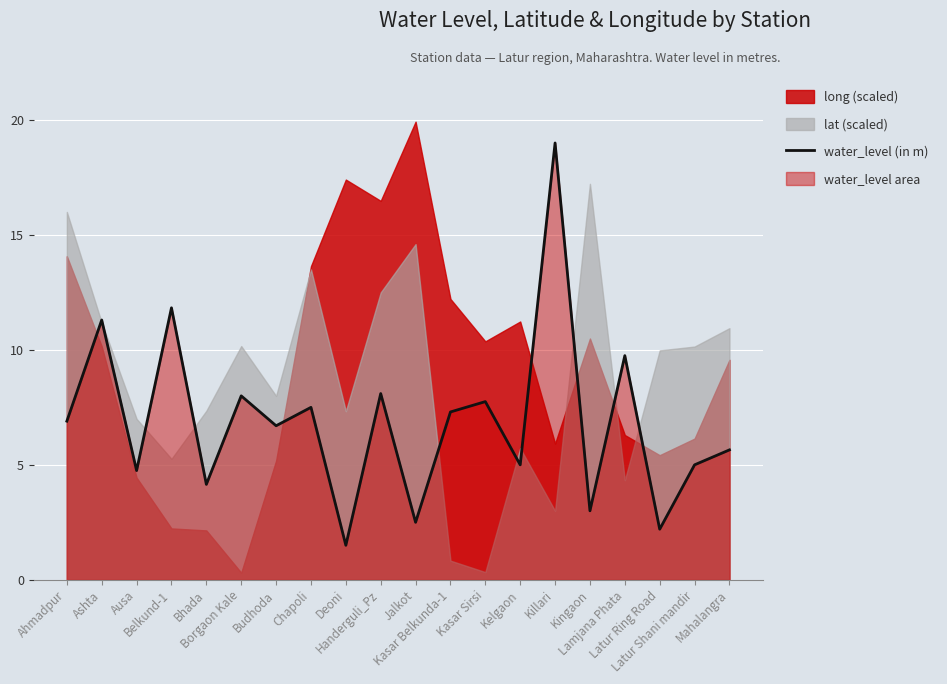

At which label is the value closest to 10?

Lamjana Phata